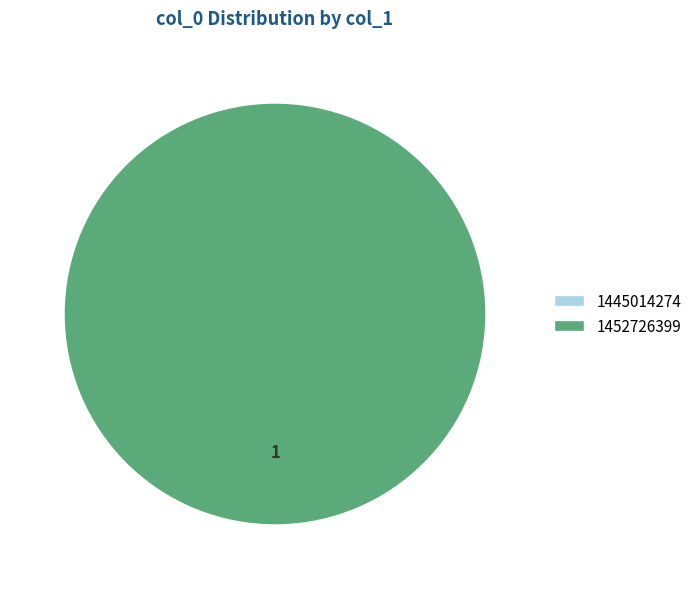

To the nearest percent, what is the combined percentage of 1445014274 and 1452726399?

100%